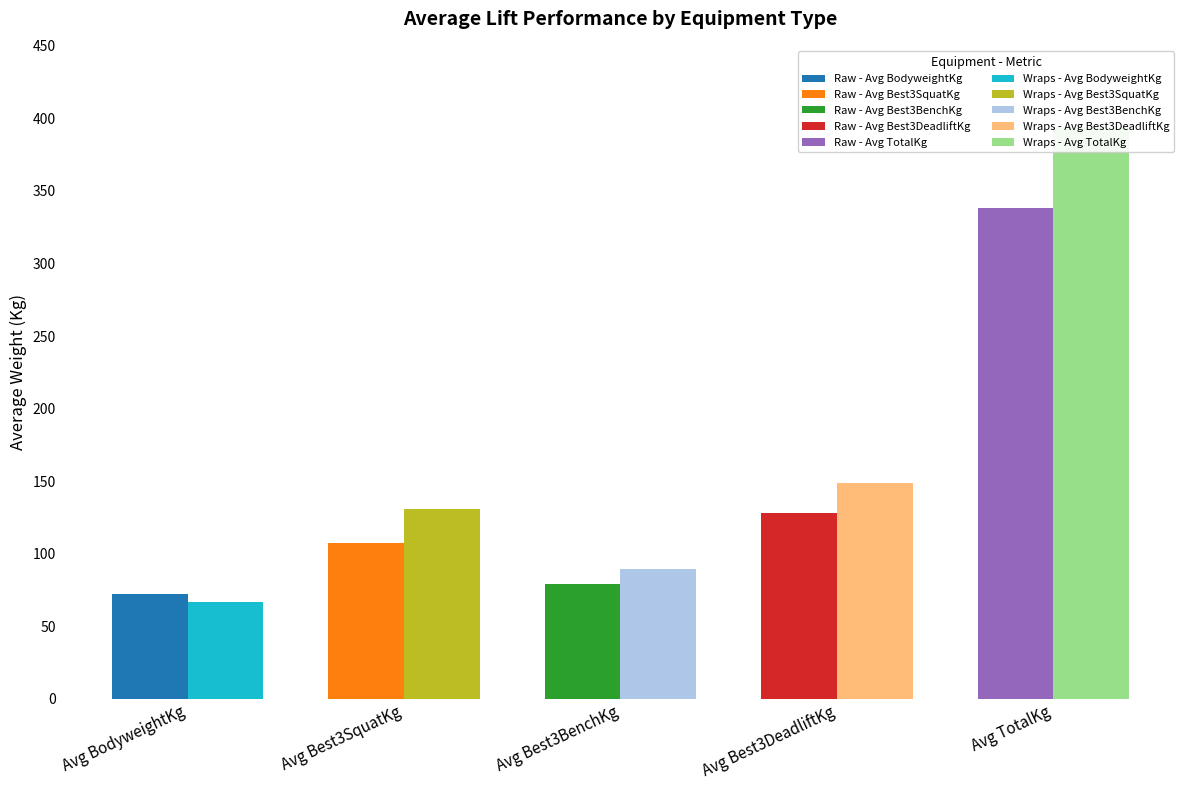

Where is Raw nearest to the value 205?

Avg Best3DeadliftKg